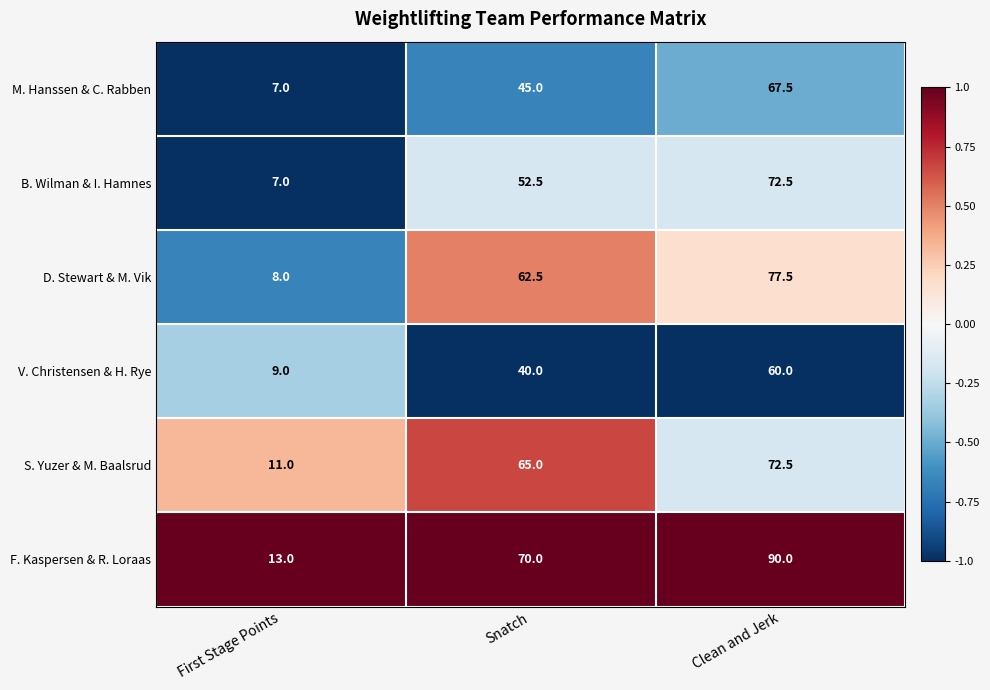

At Snatch, list the series in order from smallest to largest.

V. Christensen & H. Rye, M. Hanssen & C. Rabben, B. Wilman & I. Hamnes, D. Stewart & M. Vik, S. Yuzer & M. Baalsrud, F. Kaspersen & R. Loraas